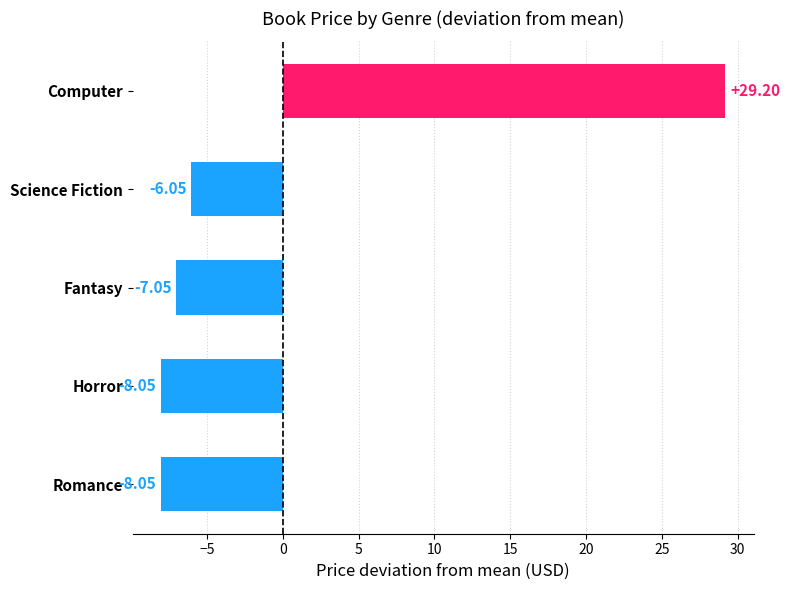

What is the change in value from Horror to Science Fiction?

+2.0